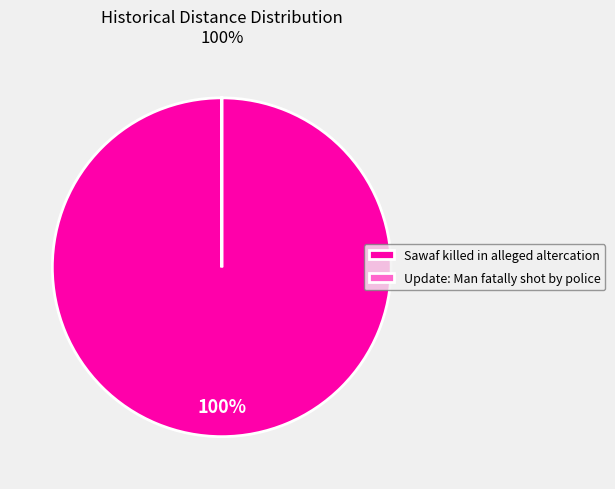

What percentage is the Sawaf killed in alleged altercation slice, to the nearest percent?

100%